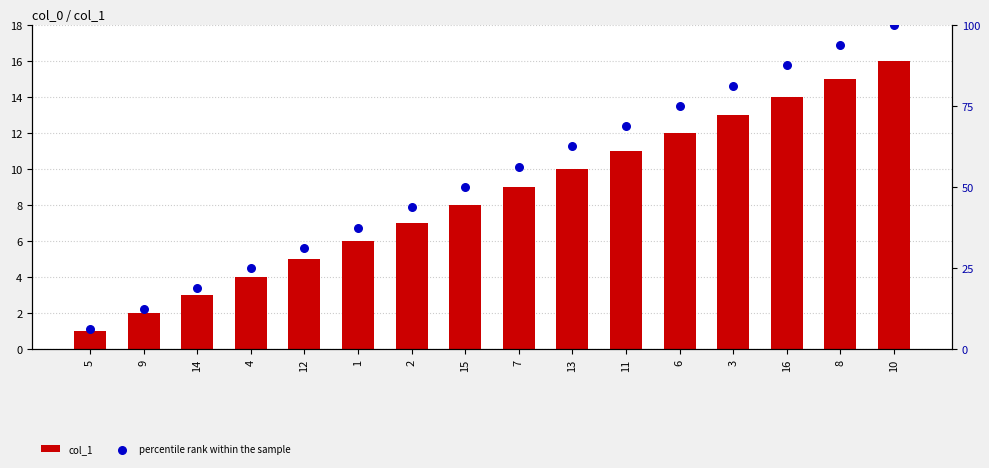

Is the value of col_1 at 9 greater than the value of percentile rank within the sample at 5?

No